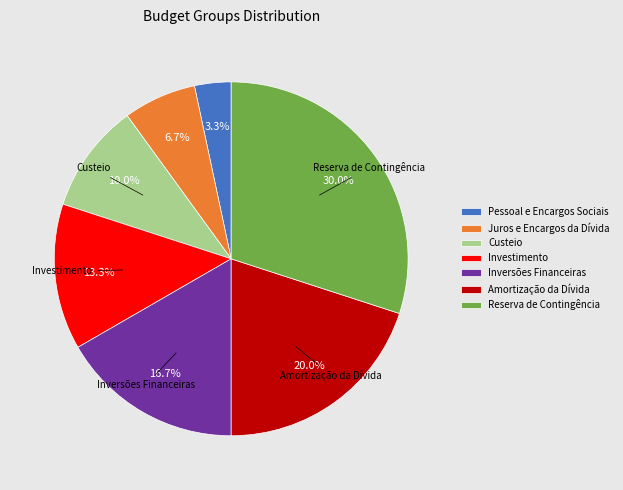

Count the number of slices in the pie.

7